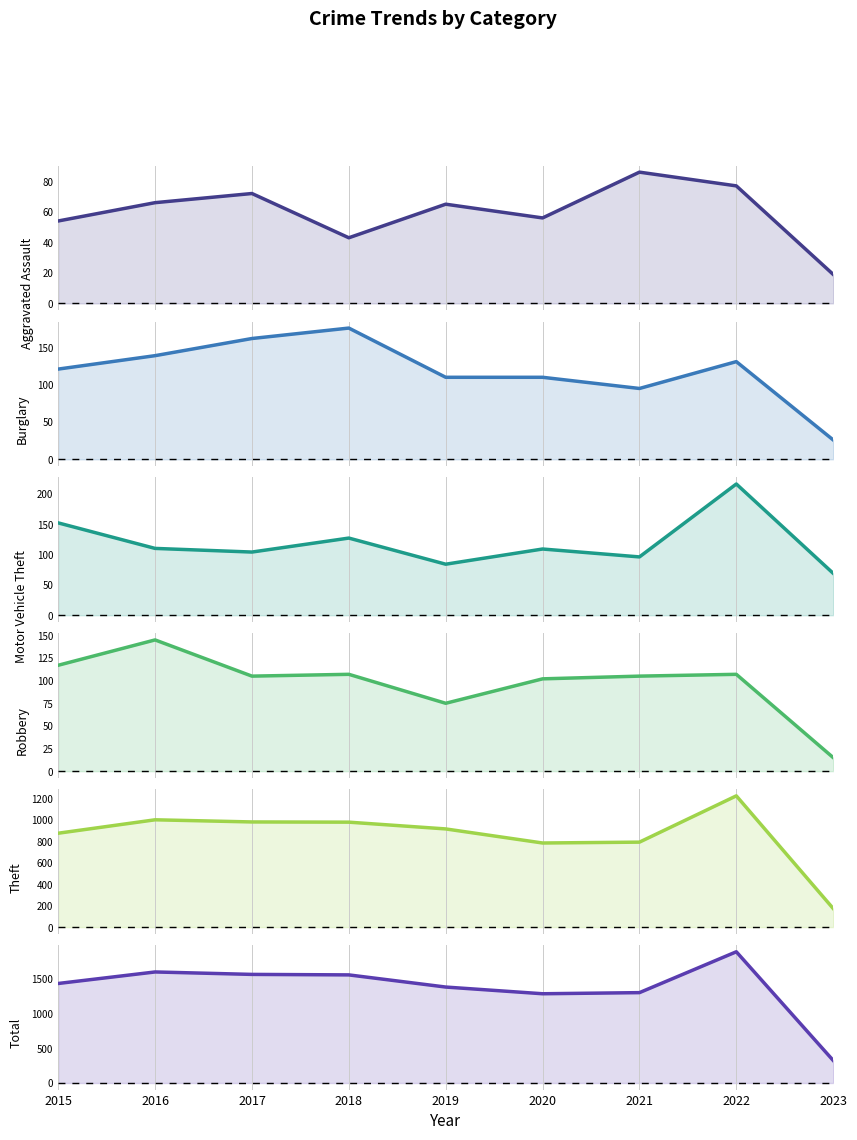

At which category is the sum across all series the highest?

2022